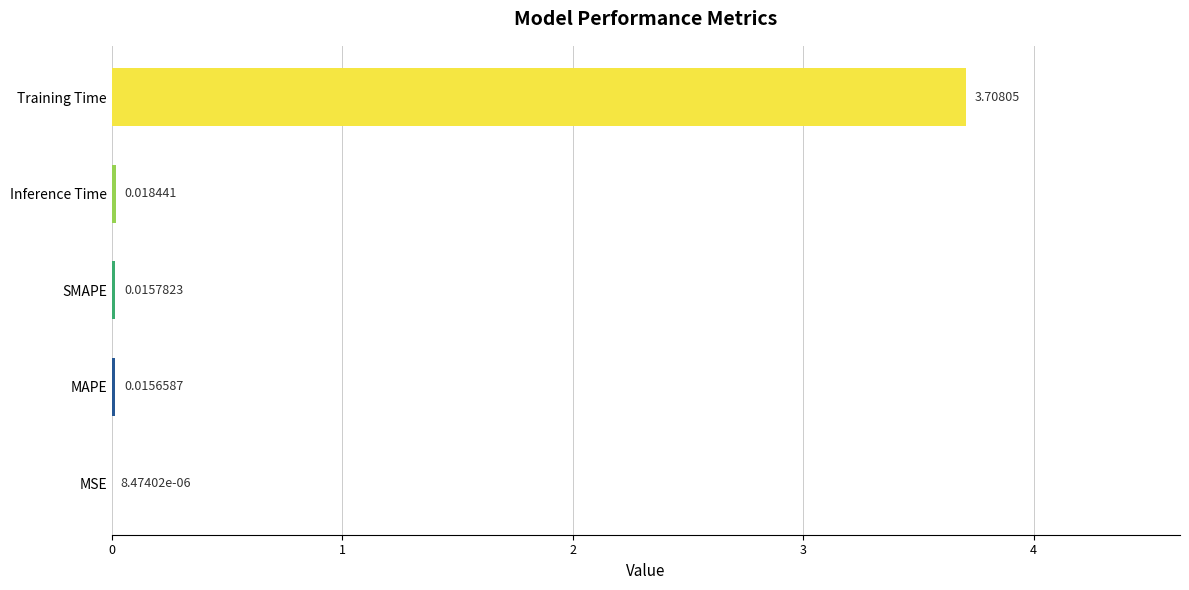

At which category does the chart reach its peak across all series?

Training Time